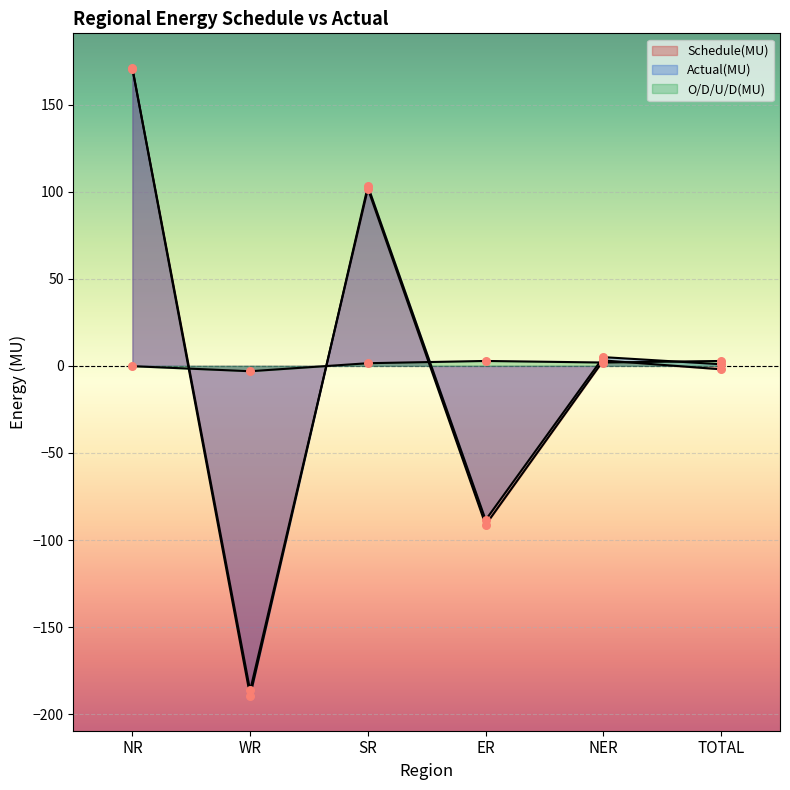

Which series contains the lowest Y value?

Actual(MU)